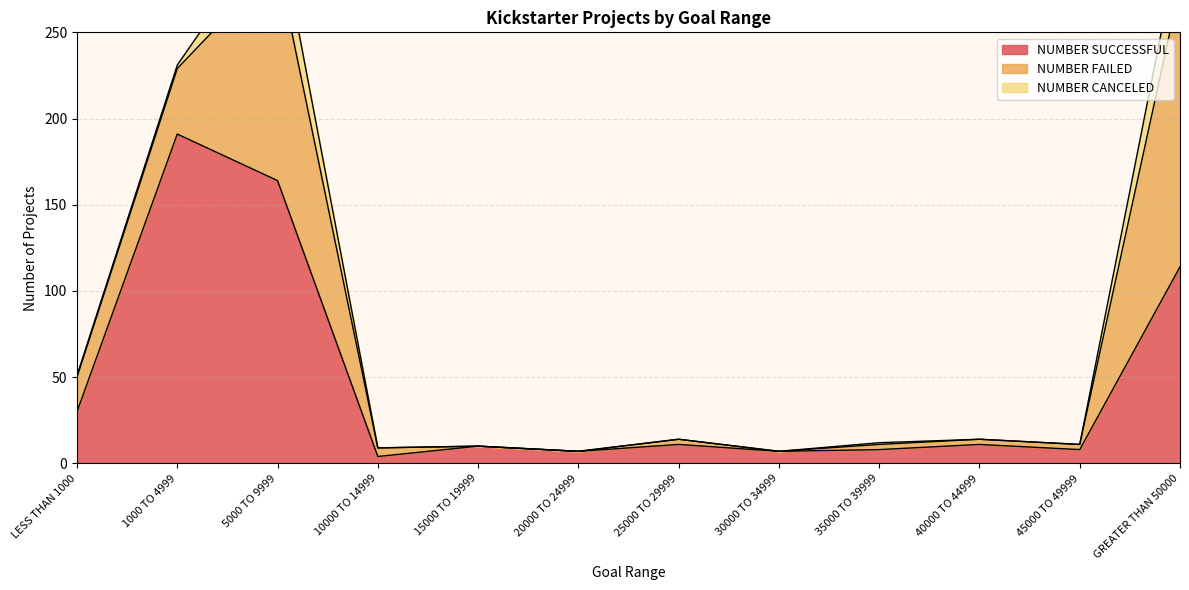

Where is the first local maximum for NUMBER SUCCESSFUL?

1000 TO 4999